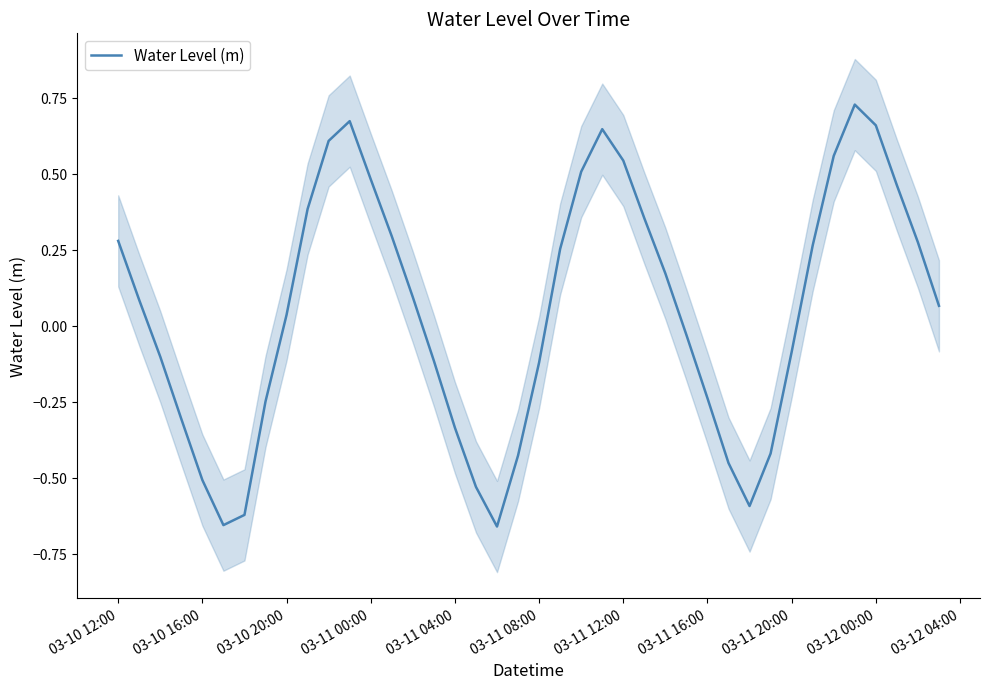

At which label does Water Level (m) first exceed 0?

03-10 12:00